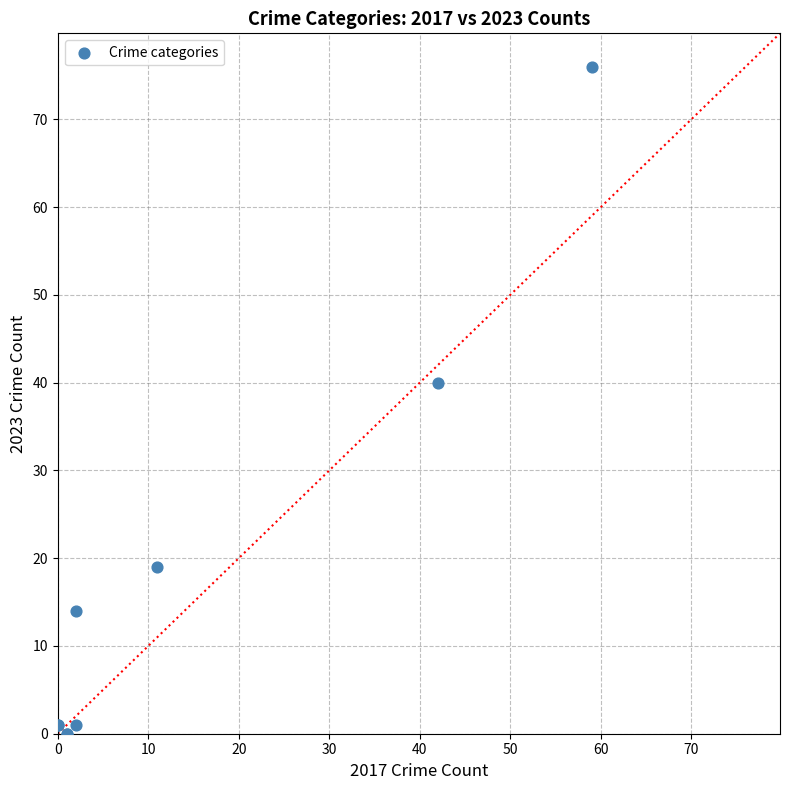

What Y value in the scatter plot is closest to 38?

40